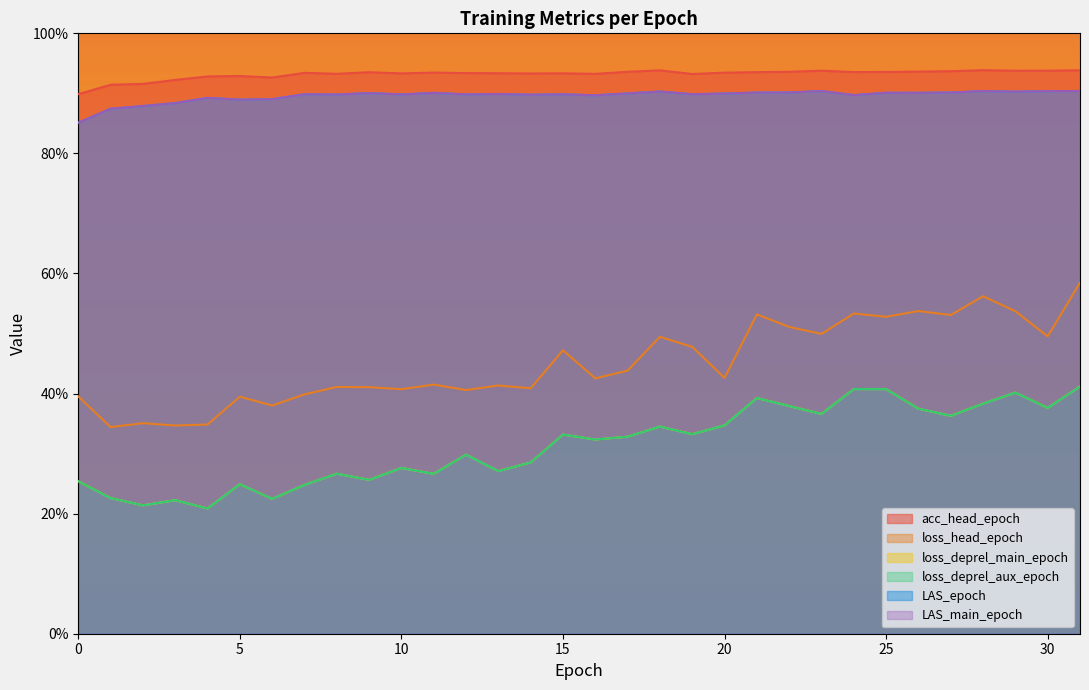

At which category is the sum across all series the highest?

31